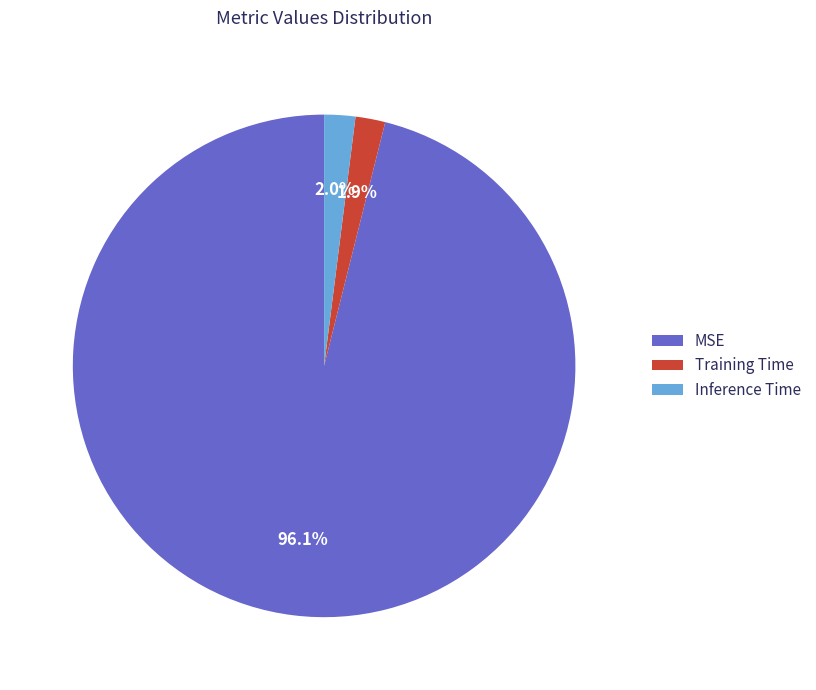

What portion of the pie excludes Inference Time?

98.0%